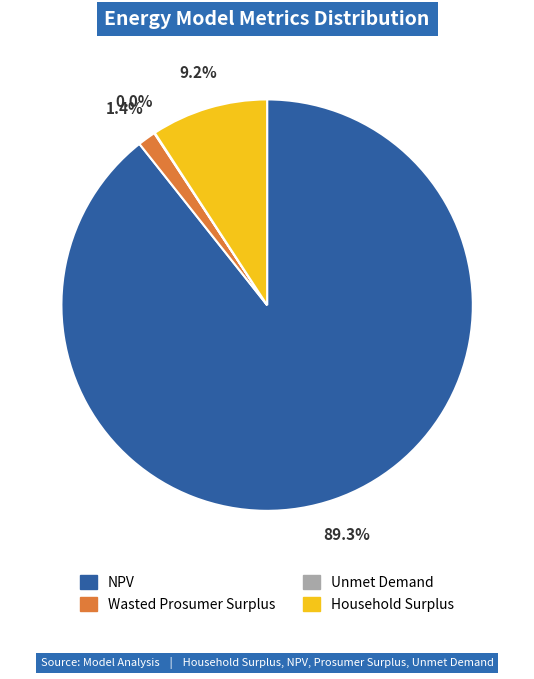

To the nearest percent, what is the average slice percentage?

25%